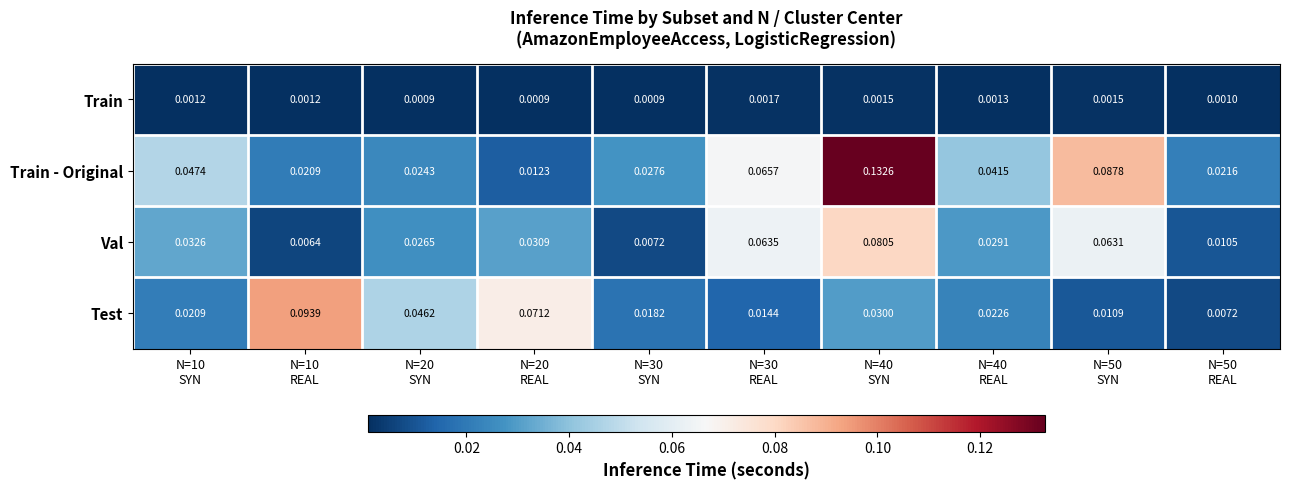

Rank the series at N=40
SYN from lowest to highest value.

Train, Test, Val, Train - Original